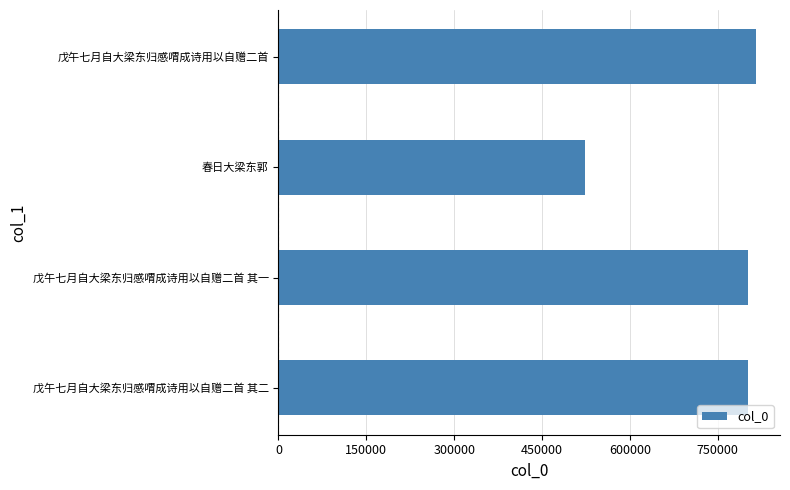

True or false: the data shows 898771 at 春日大梁东郭.

False